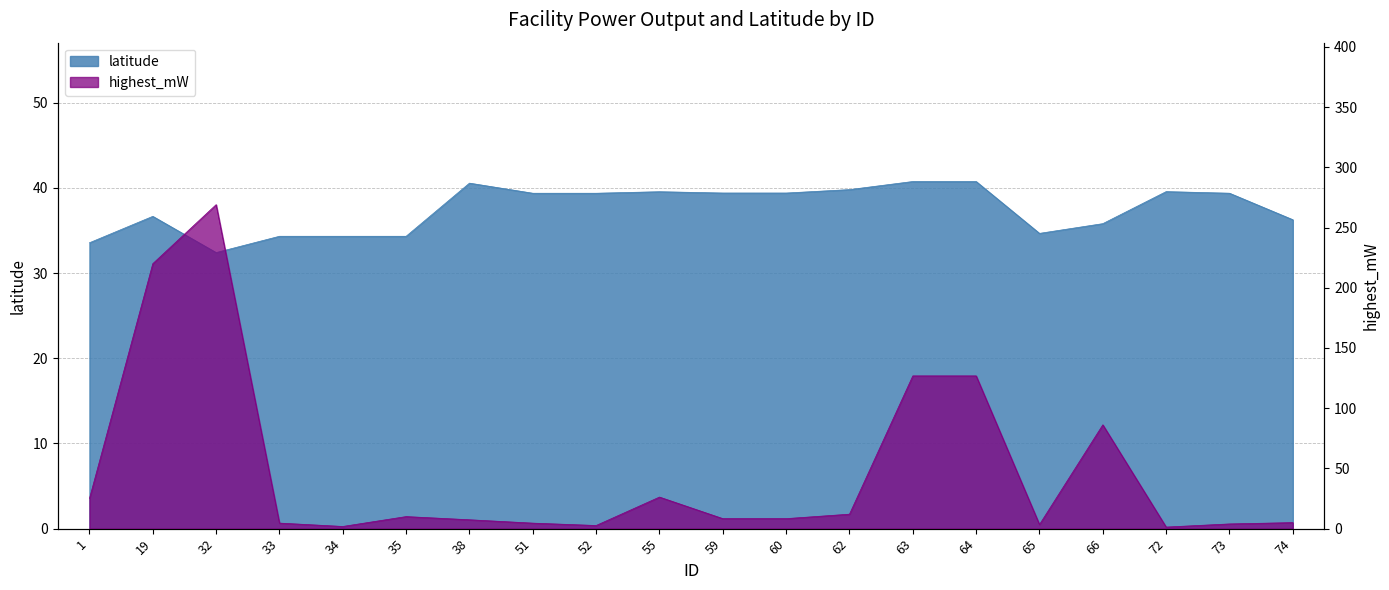

True or false: latitude and highest_mW cross at least once.

True